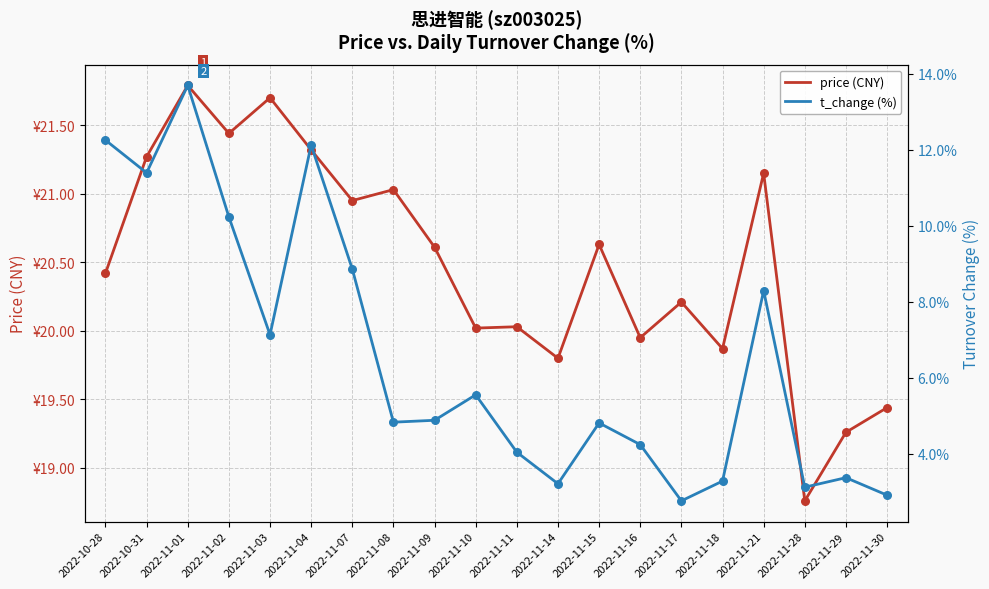

What are all the series names shown in the legend?

price (CNY), t_change (%)